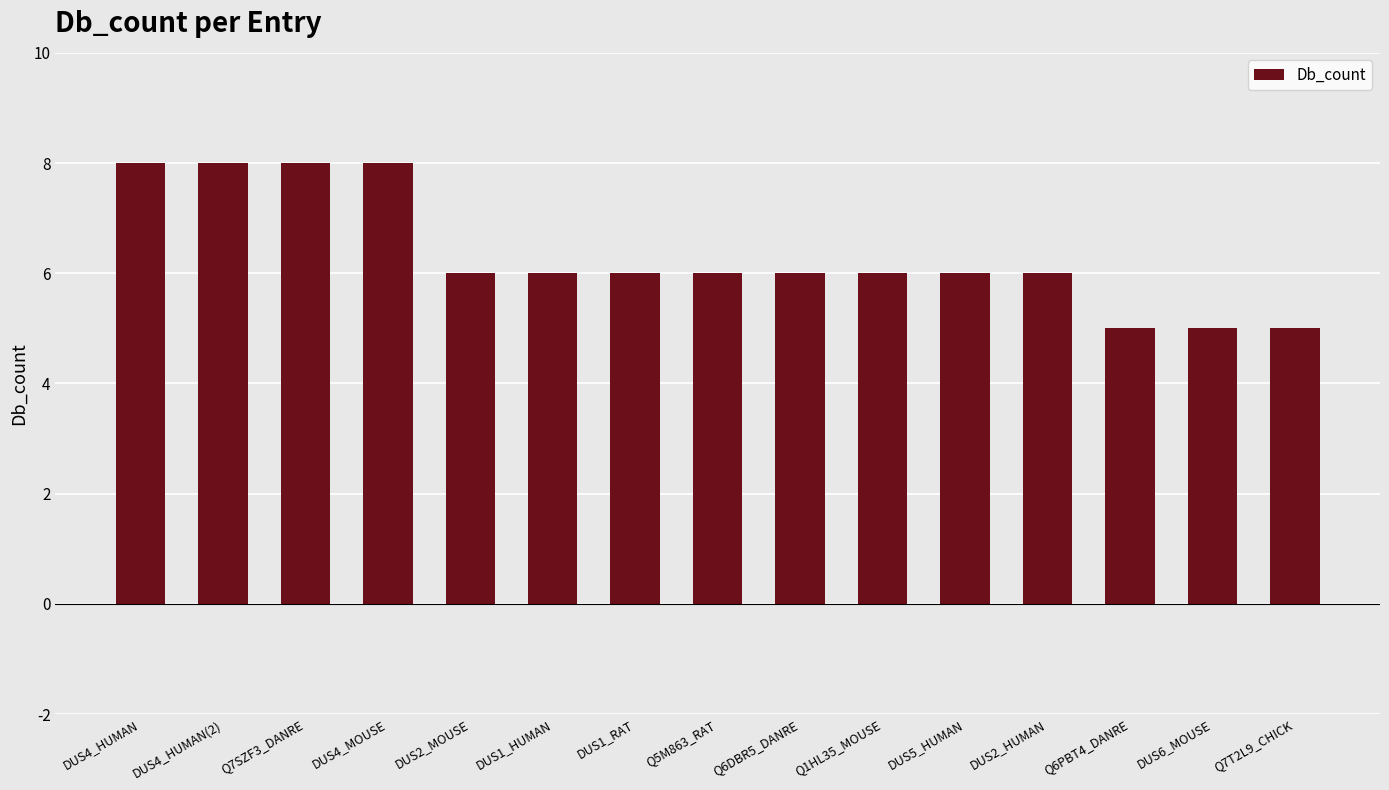

What is the change in value from DUS4_HUMAN(2) to DUS1_HUMAN?

-2